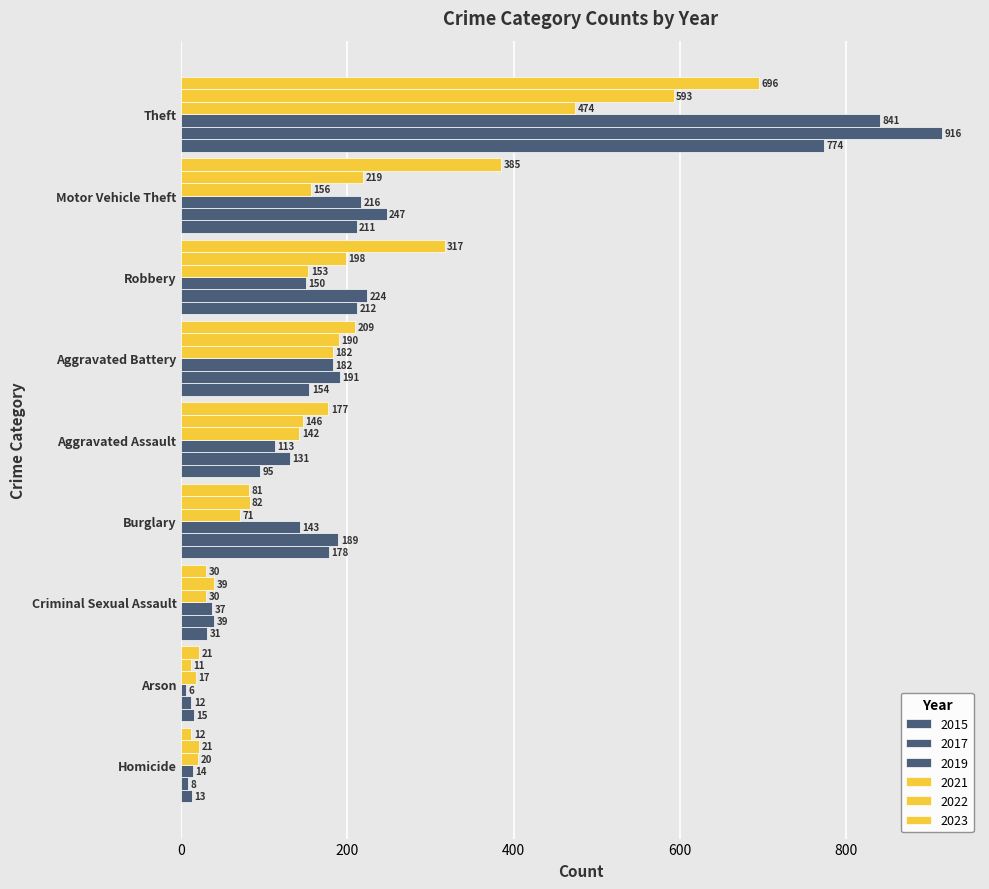

The value of 2017 at Aggravated Battery is 84. True or false?

False